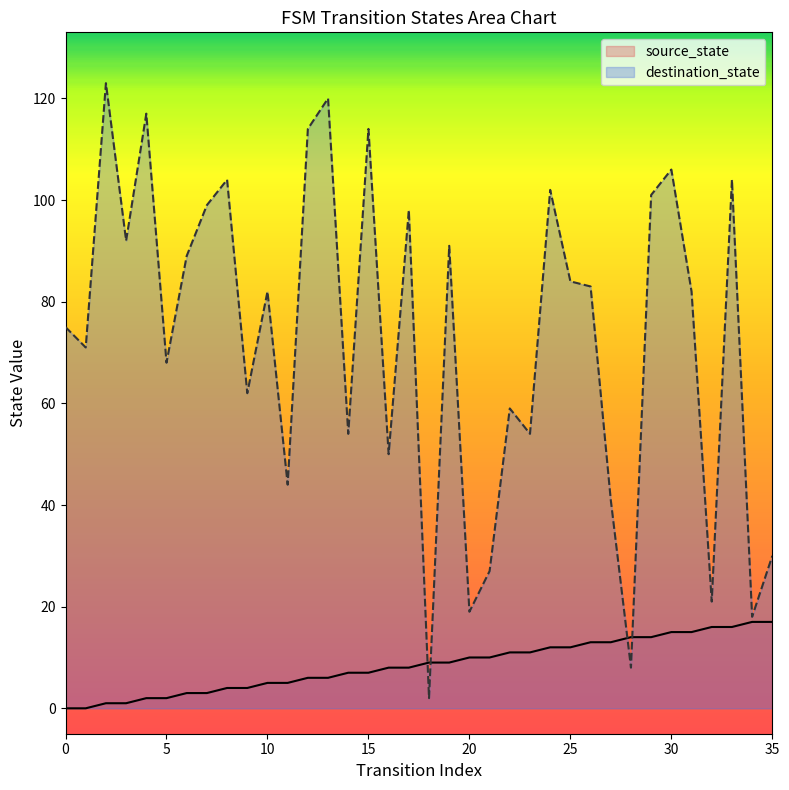

Which series changed the most between 5 and 10?

destination_state